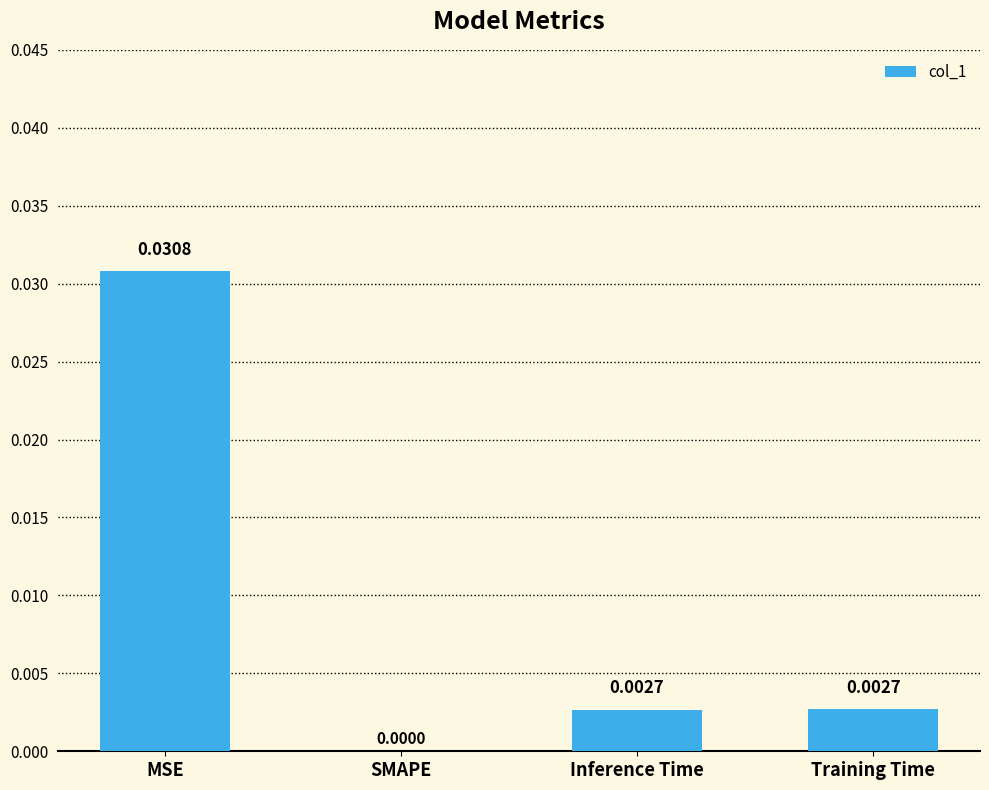

Where is the data nearest to the value 0?

SMAPE